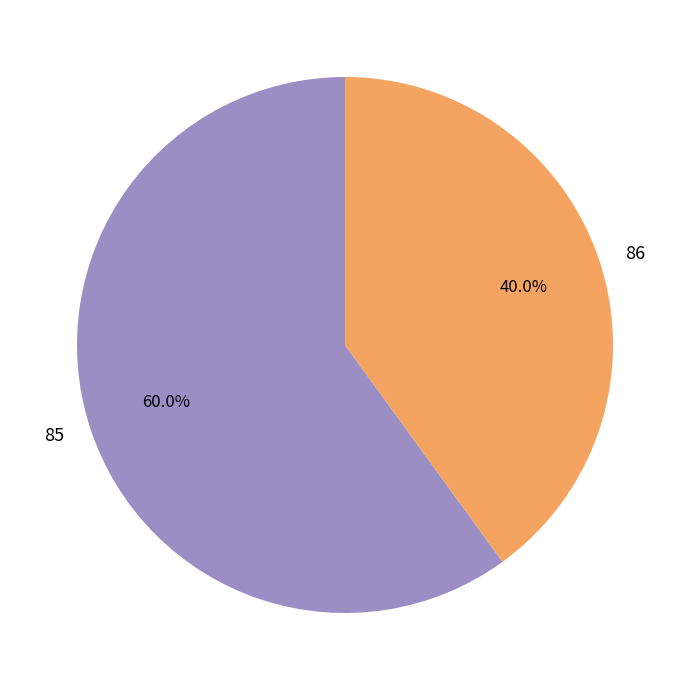

What is the majority slice?

85